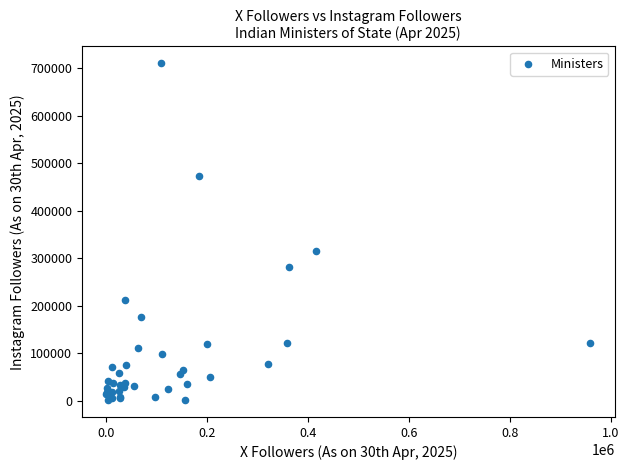

What Y value in the scatter plot is closest to 355911?

314894